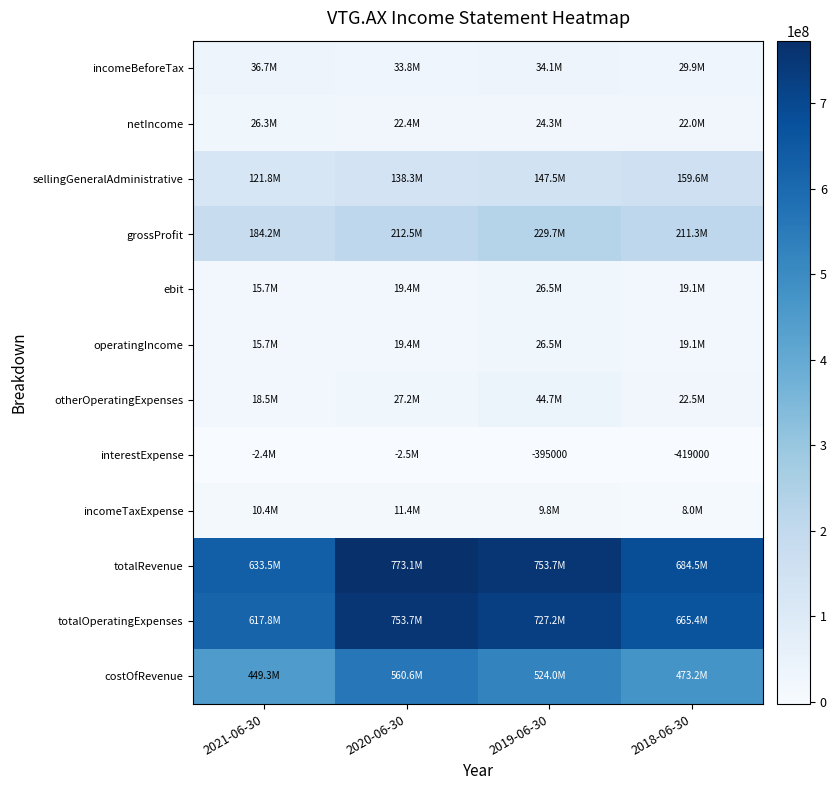

The grossProfit series shows 211313000 at 2018-06-30. True or false?

True